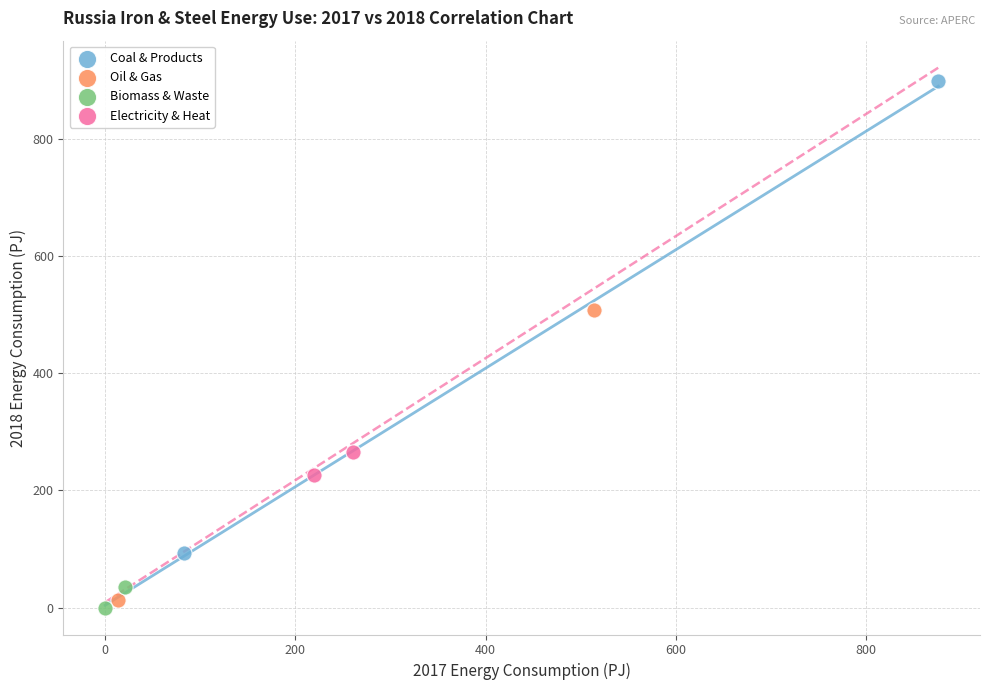

Which series reaches the maximum Y coordinate?

Coal & Products